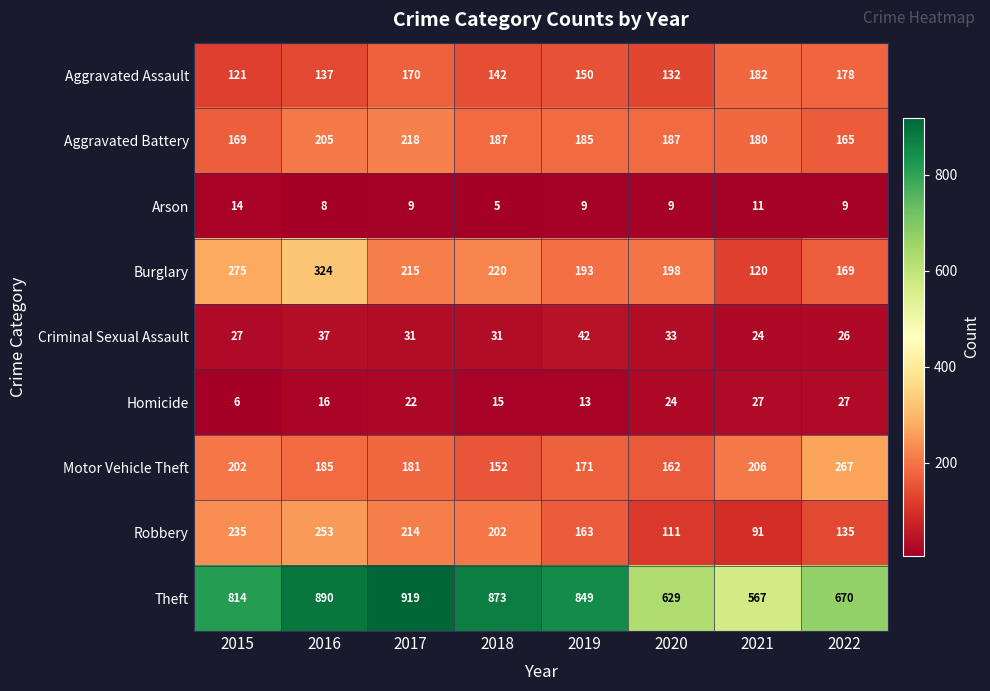

What is the spread (max minus min) of values at 2019?

840